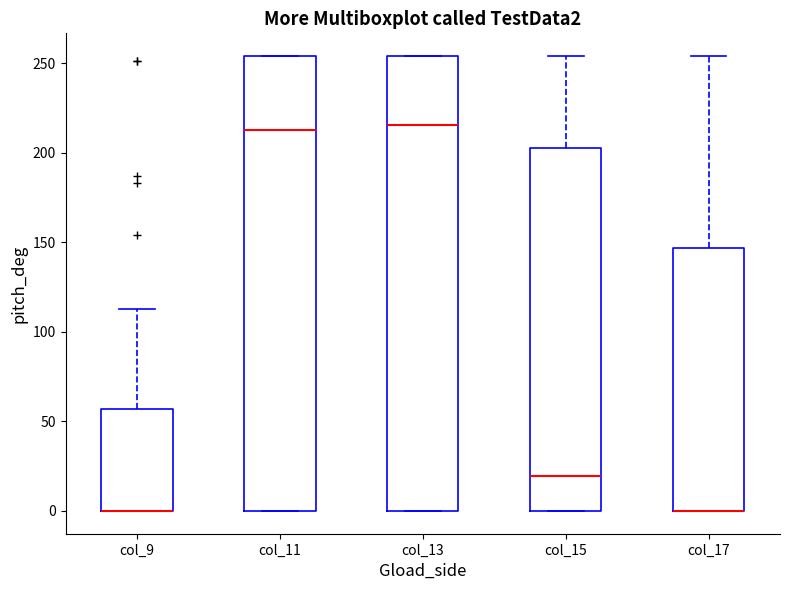

Where is the lower edge of the box for col_13 on the y-axis? The values are not printed on the chart, so give them approximately, as read against the axis.

0